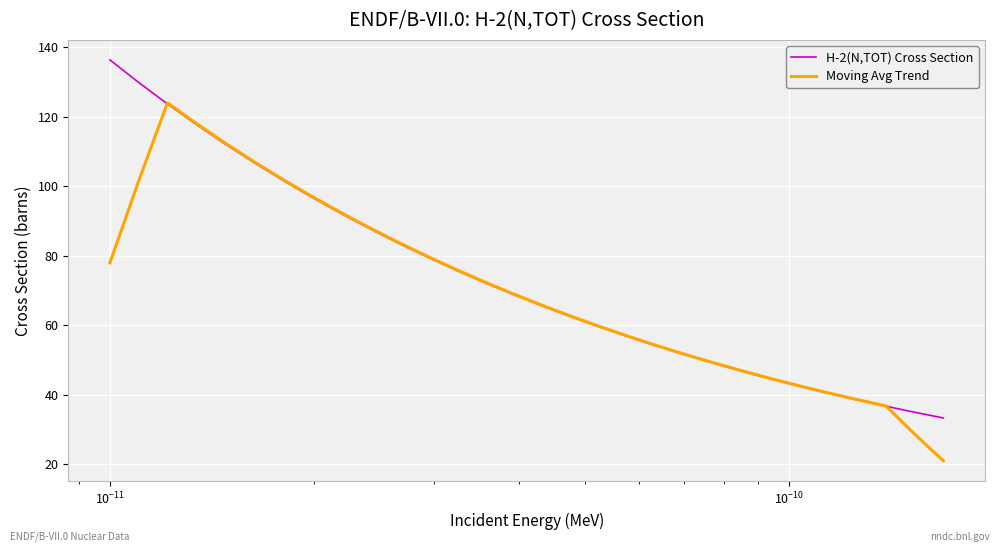

What is the smallest value displayed?

21.0